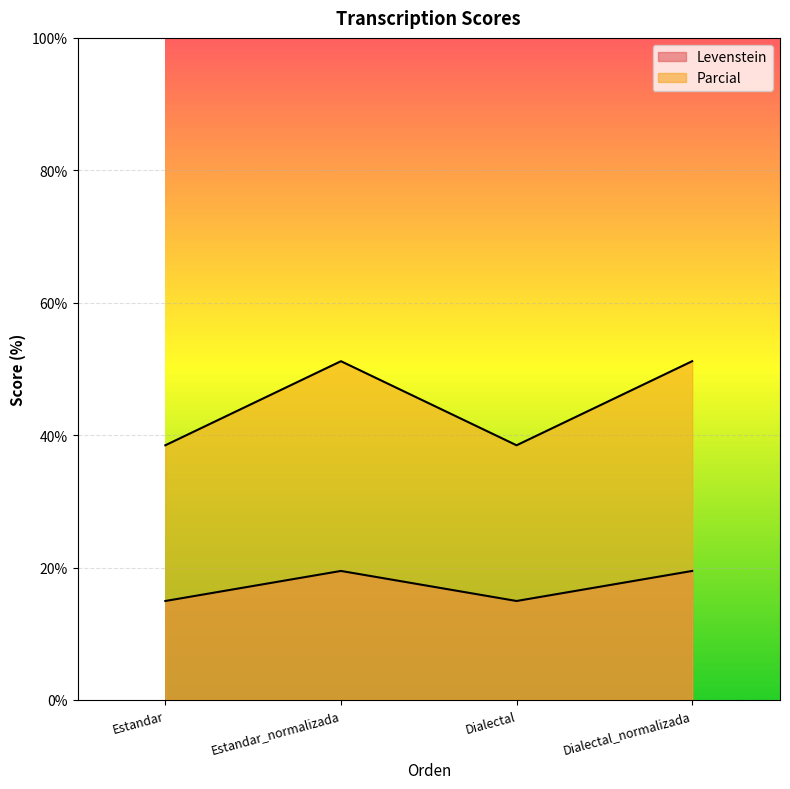

True or false: Parcial and Levenstein cross at least once.

False